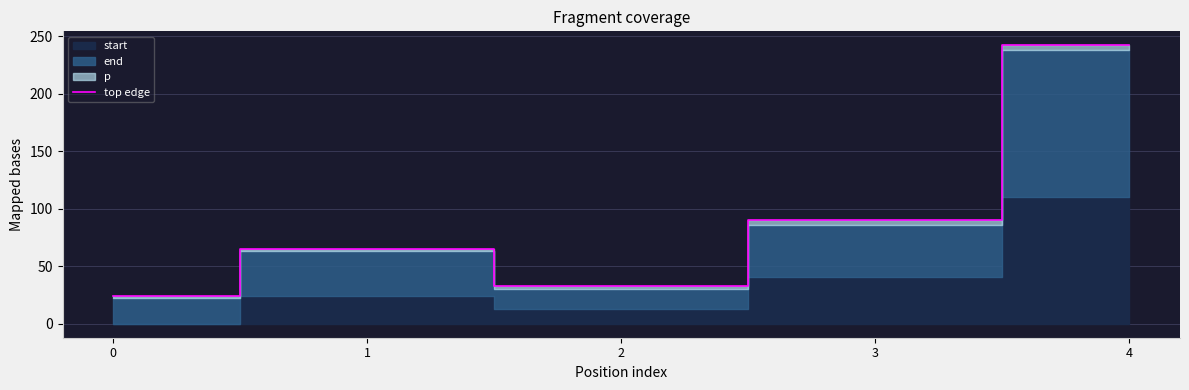

What is the ratio of the value at 4 to the value at 2?

7.3